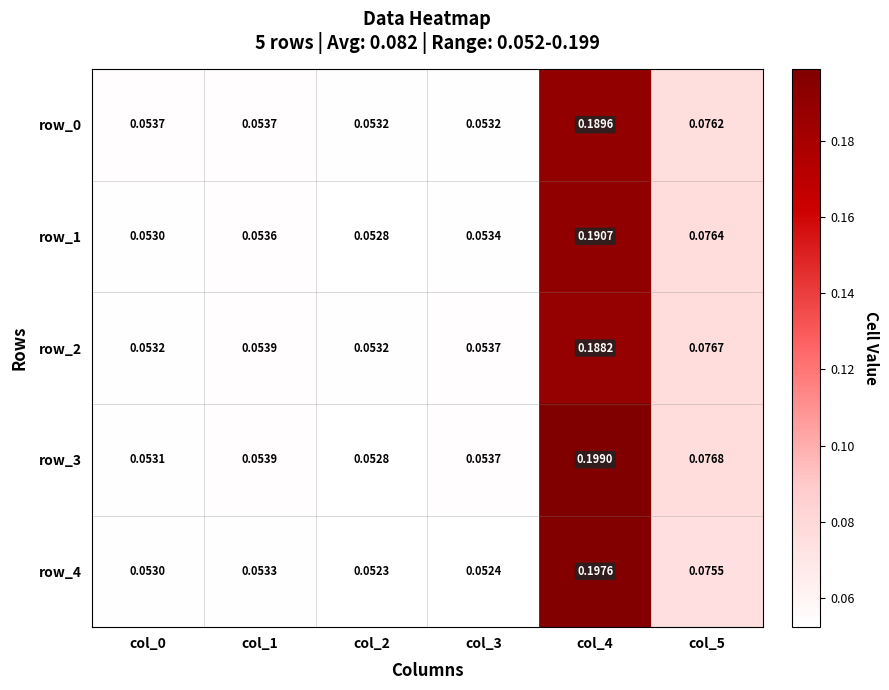

Is the value of row_2 at col_4 greater than the value of row_0 at col_2?

Yes